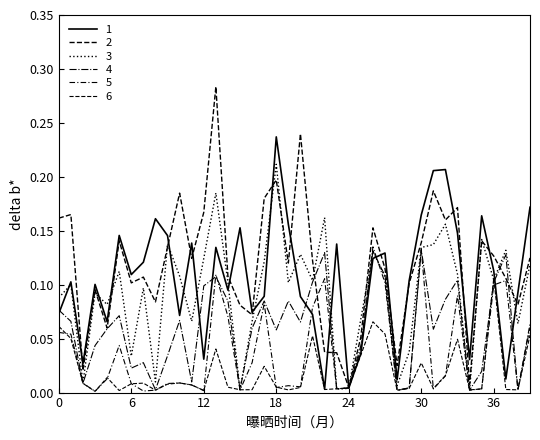

Does the chart have visible grid lines?

No